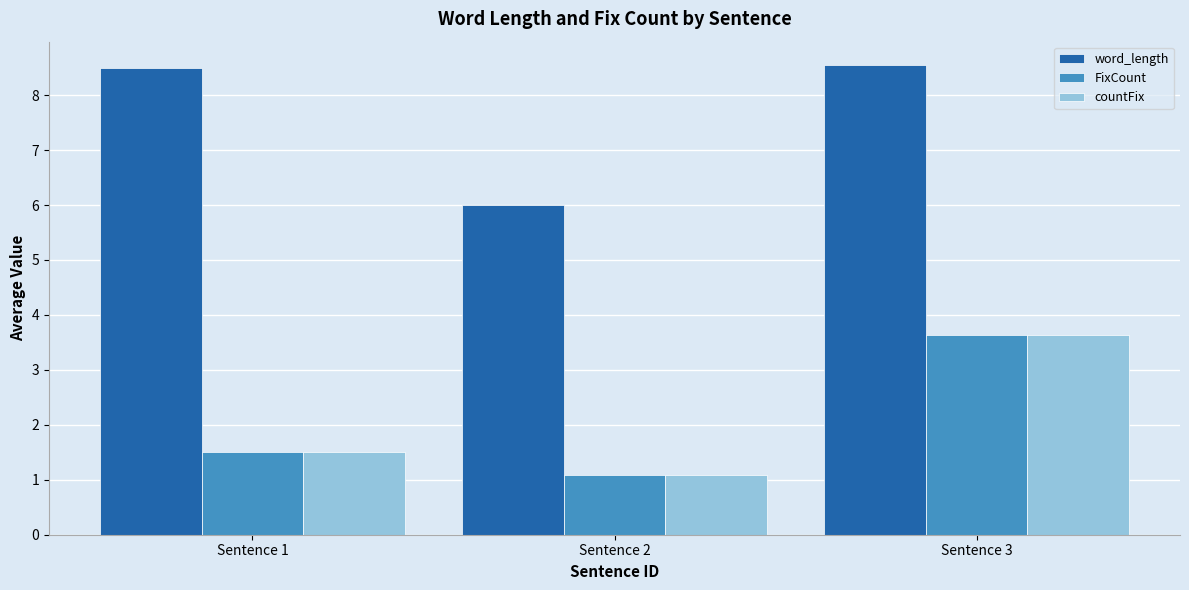

Is the value of FixCount at Sentence 1 greater than the value of word_length at Sentence 3?

No